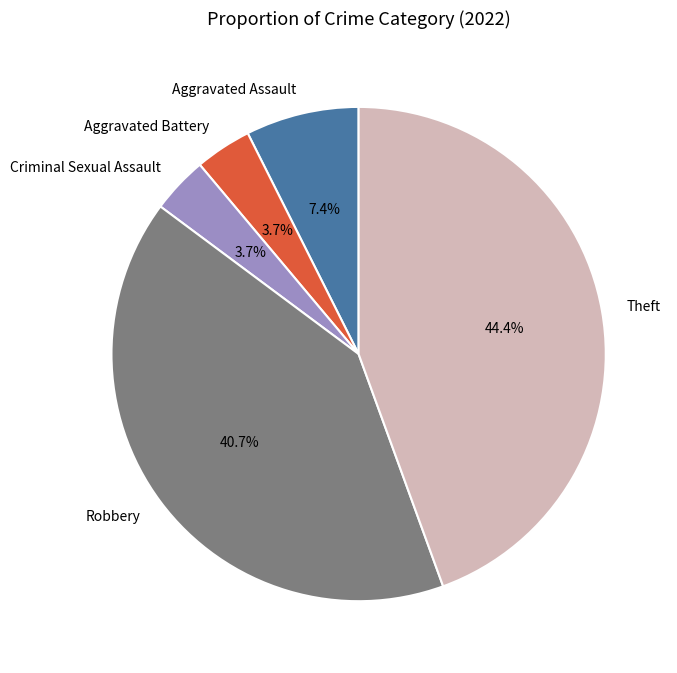

To the nearest percent, what is the combined percentage of Aggravated Assault and Criminal Sexual Assault?

11%